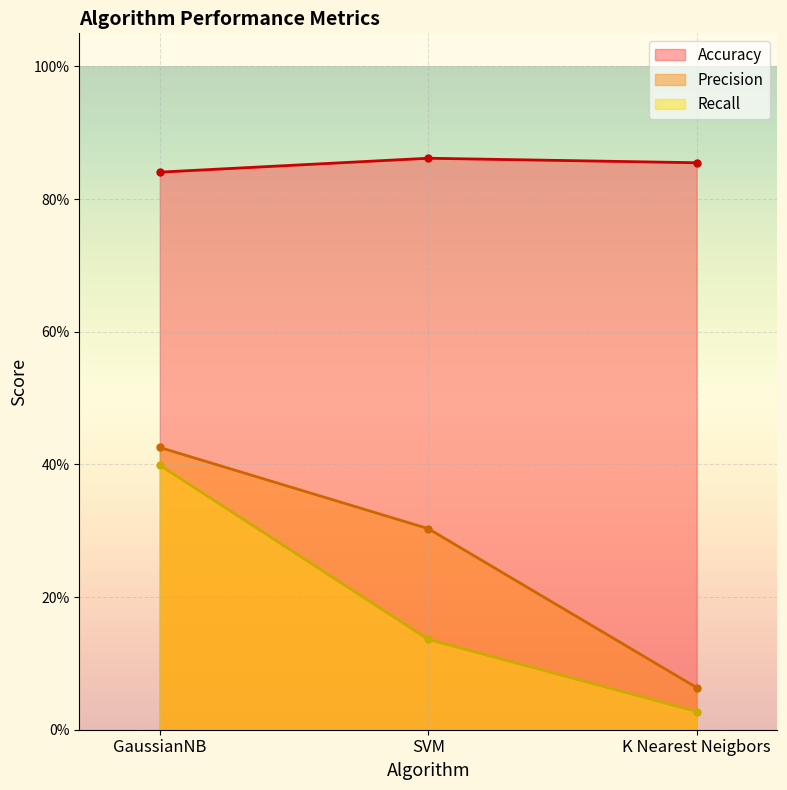

Reading left to right, list all the values displayed in this chart.

Accuracy: 0.8	0.9	0.9
Precision: 0.4	0.3	0.1
Recall: 0.4	0.1	0.0